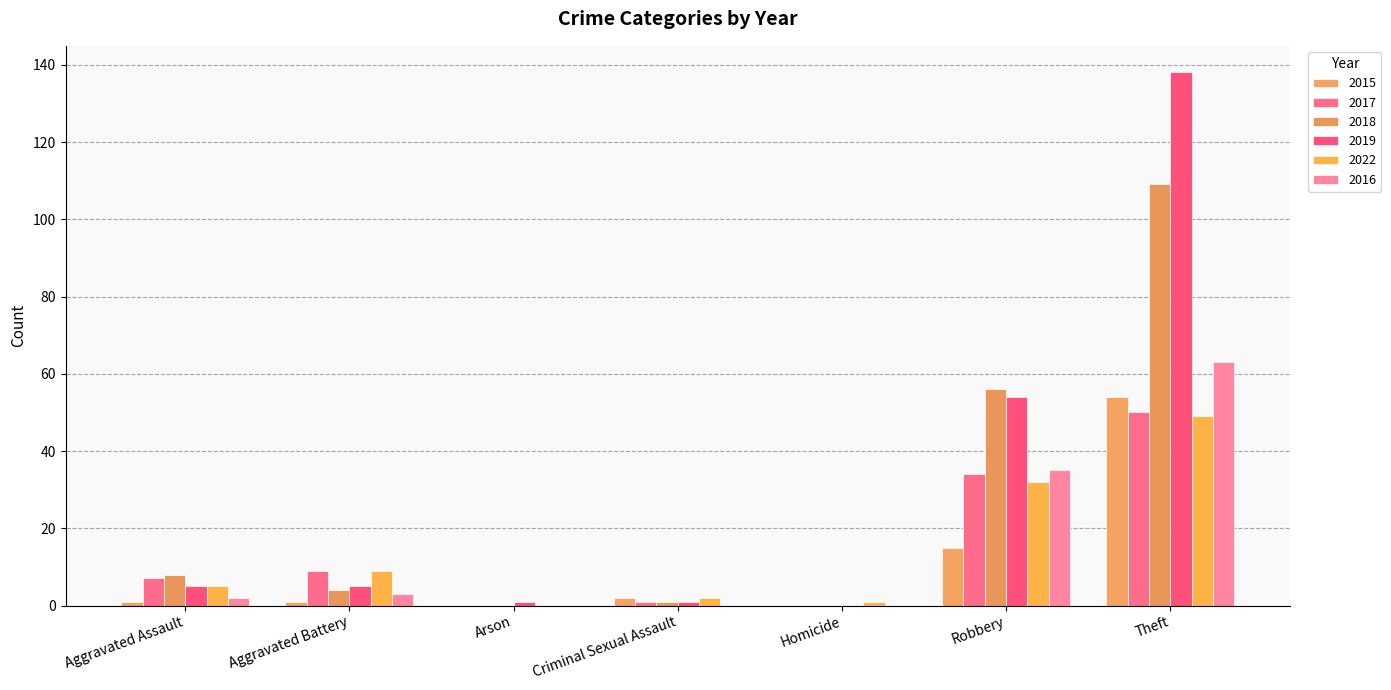

Reading left to right, list all the values displayed in this chart.

2015: 1	1	0	2	0	15	54
2017: 7	9	0	1	0	34	50
2018: 8	4	0	1	0	56	109
2019: 5	5	1	1	0	54	138
2022: 5	9	0	2	1	32	49
2016: 2	3	0	0	0	35	63